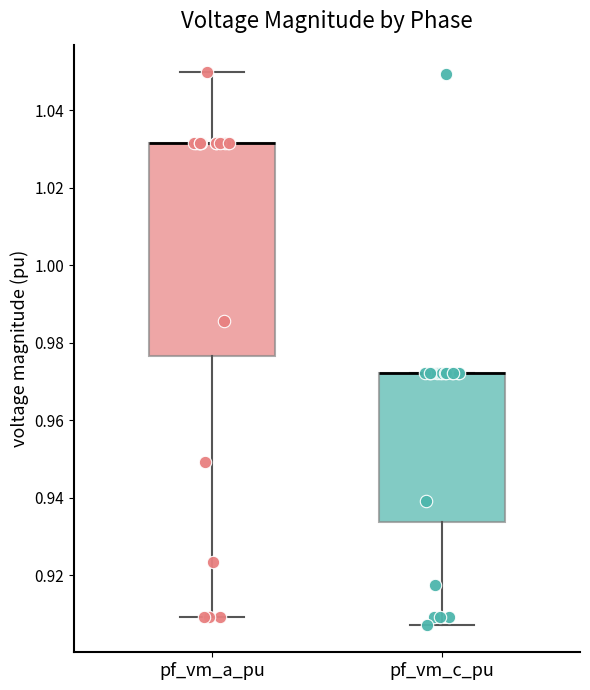

Where is the upper edge of the box for pf_vm_a_pu on the y-axis? The values are not printed on the chart, so give them approximately, as read against the axis.

1.032